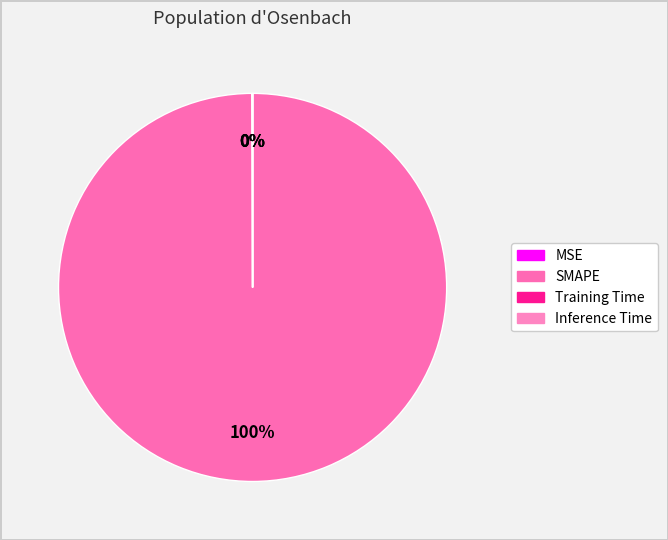

Is it true that MSE is 7% of the pie?

False